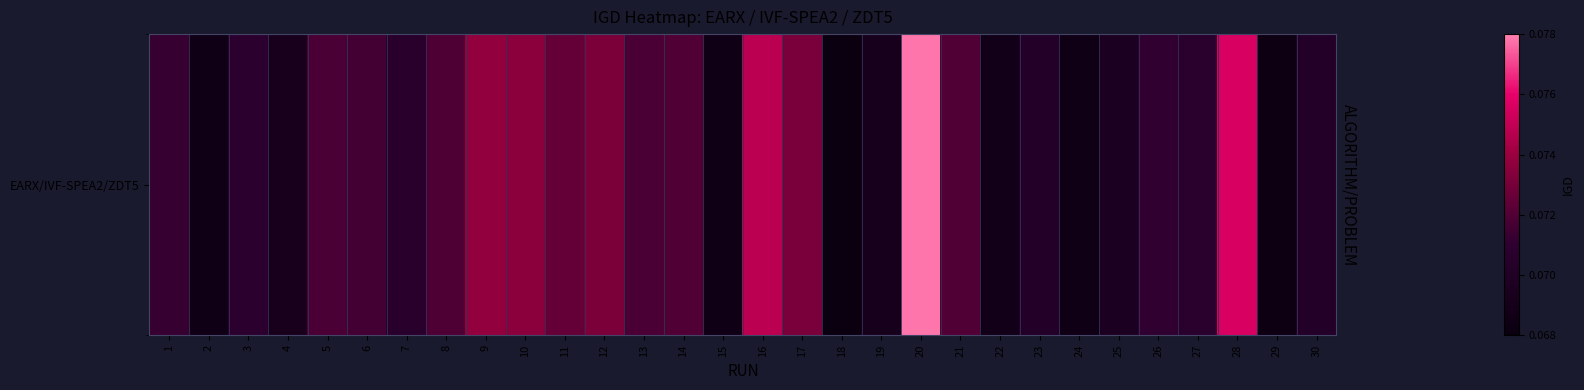

What is the approximate value at 1?

0.1